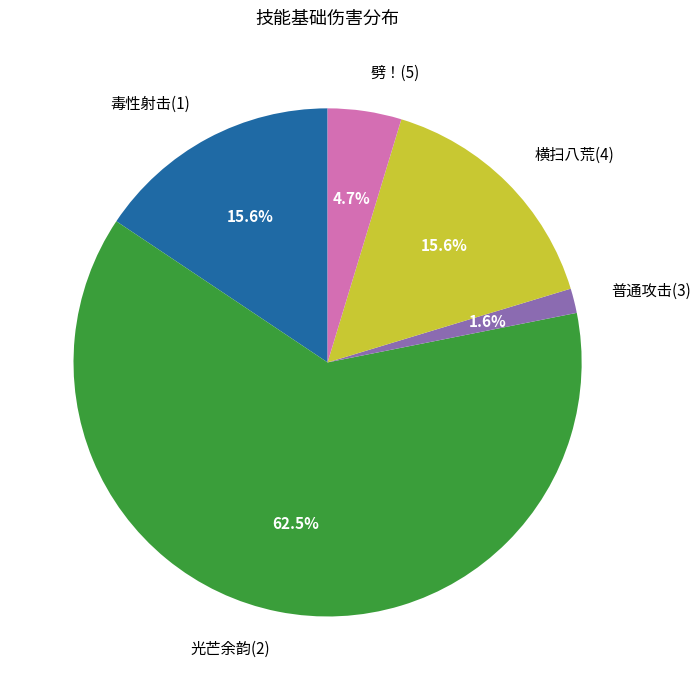

What percentage is NOT represented by 毒性射击(1)?

84.4%